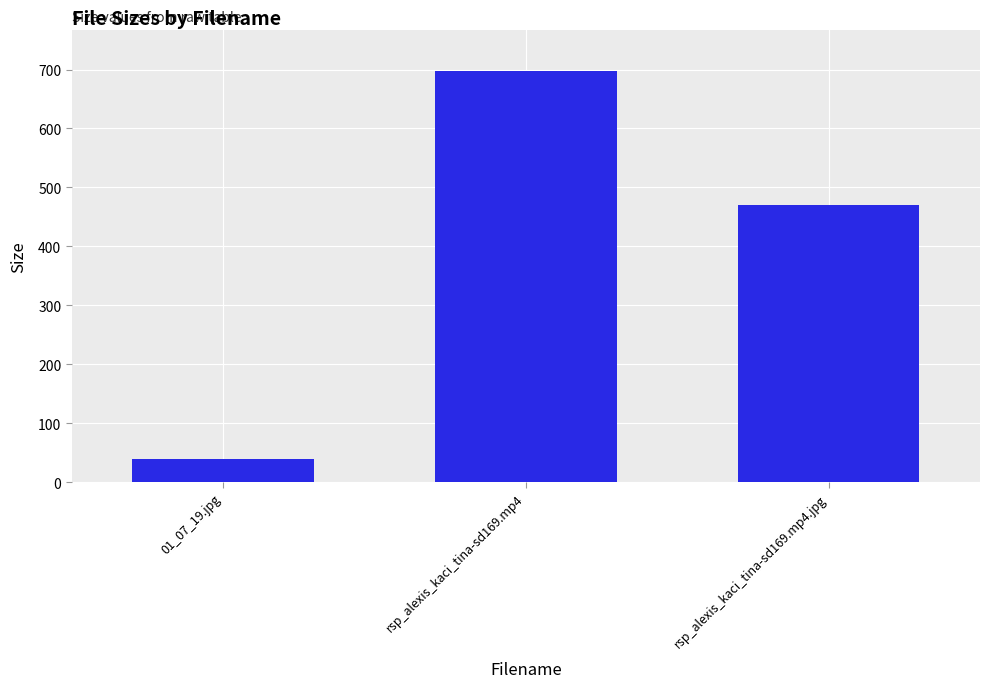

True or false: the data shows 39.8 at 01_07_19.jpg.

True